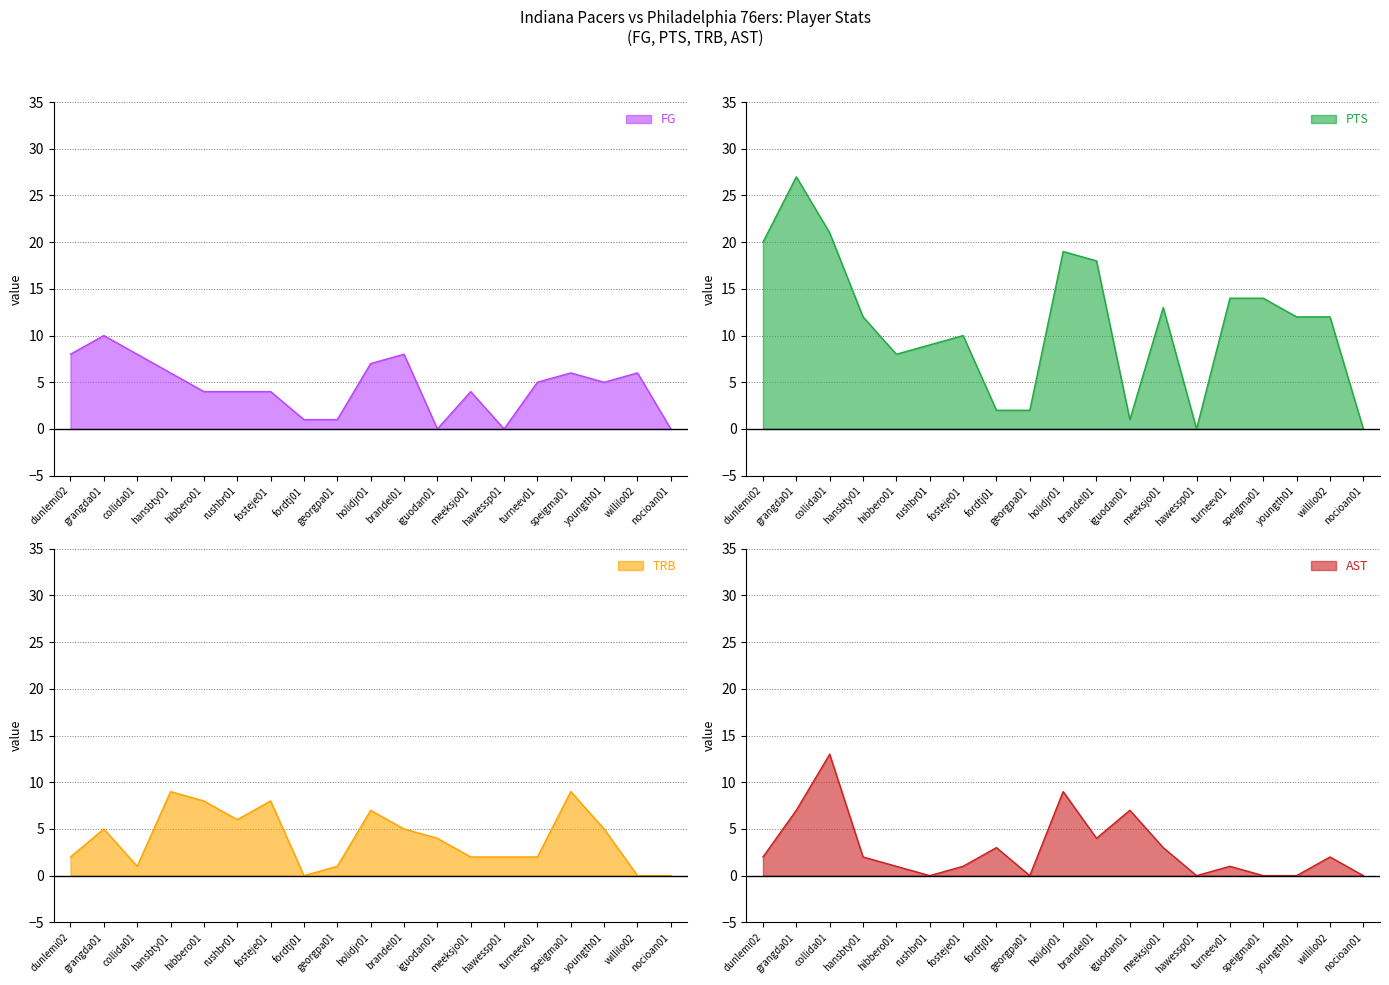

Which series has the largest total across all categories?

PTS